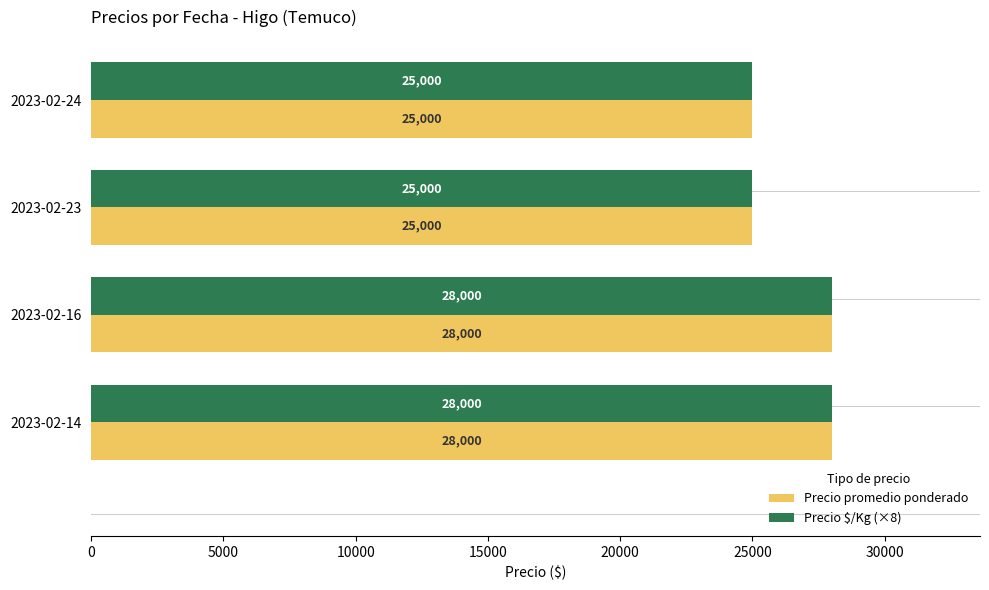

Is the value of Precio promedio ponderado at 2023-02-24 greater than the value of Precio $/Kg (×8) at 2023-02-16?

No